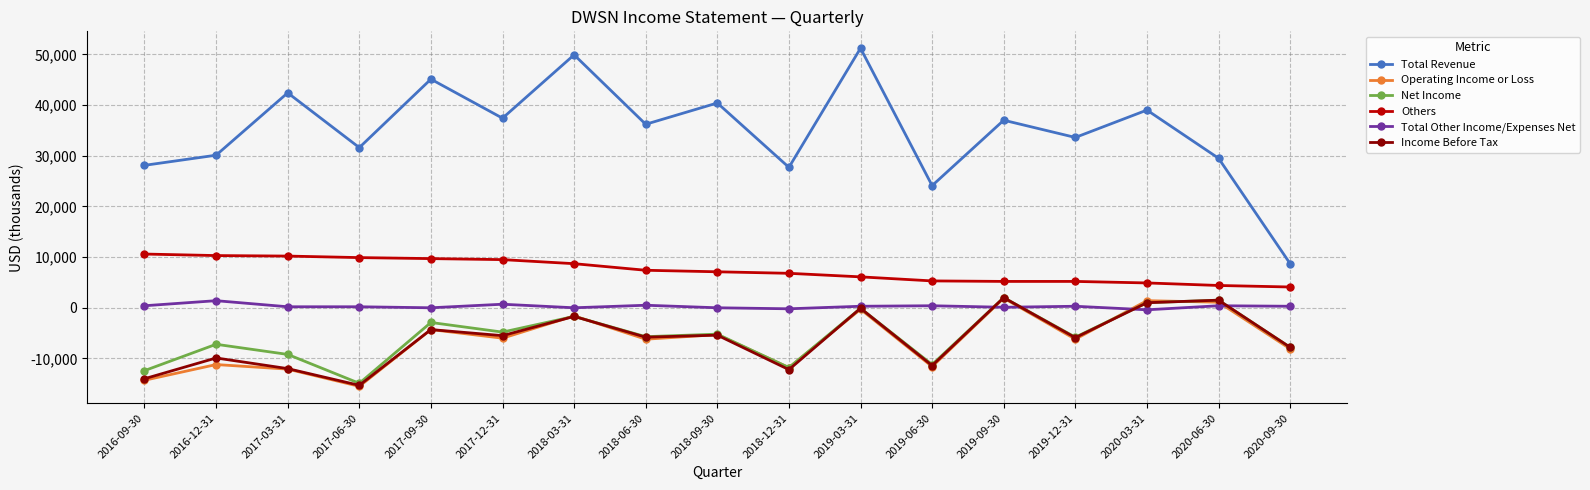

Is the value of Income Before Tax at 2019-03-31 greater than the value of Operating Income or Loss at 2019-06-30?

Yes